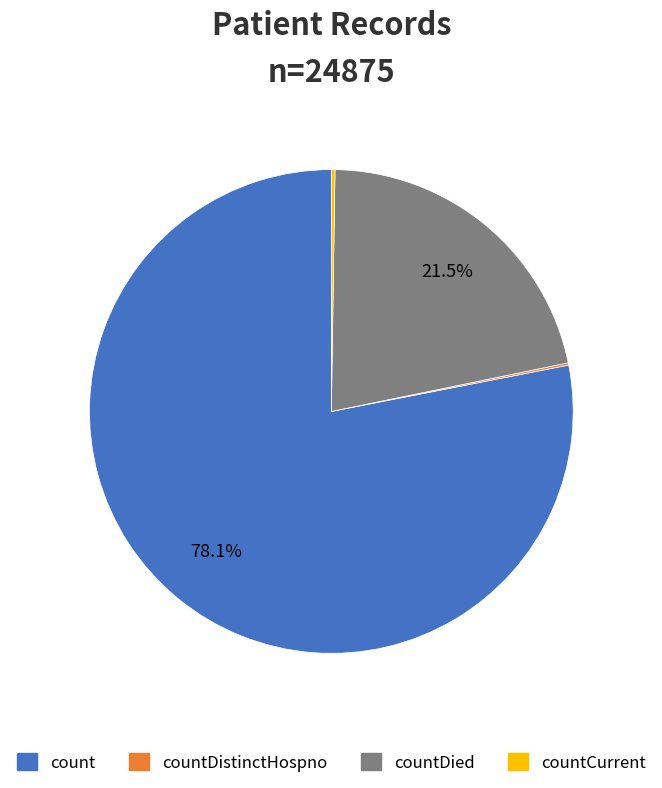

Is there a majority slice in this chart?

Yes